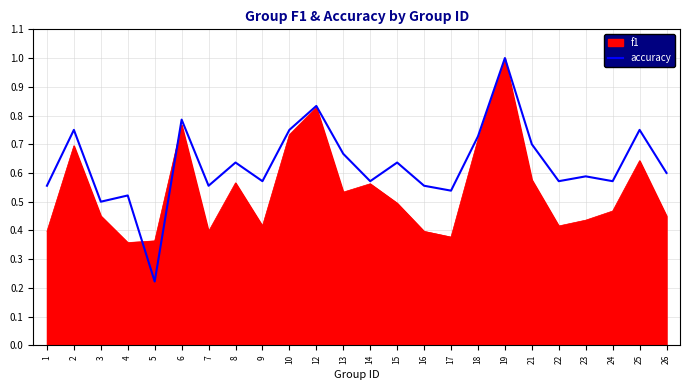

Which category has the highest value in the accuracy series?

19